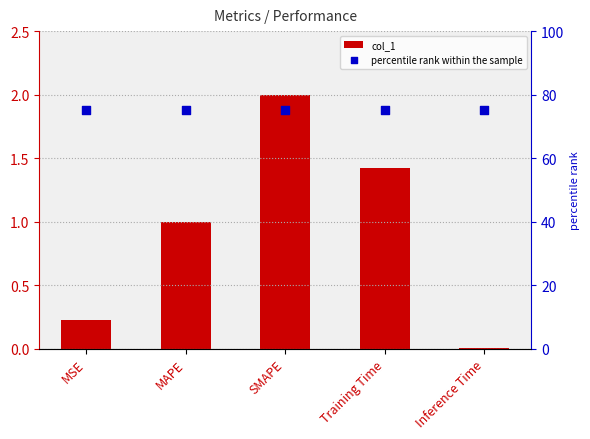

Is the value of percentile rank within the sample at Inference Time greater than the value of col_1 at SMAPE?

Yes